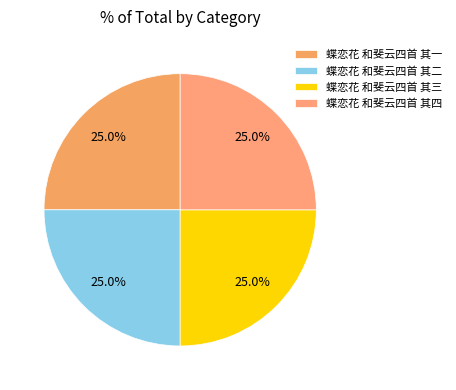

How many segments does this pie chart have?

4